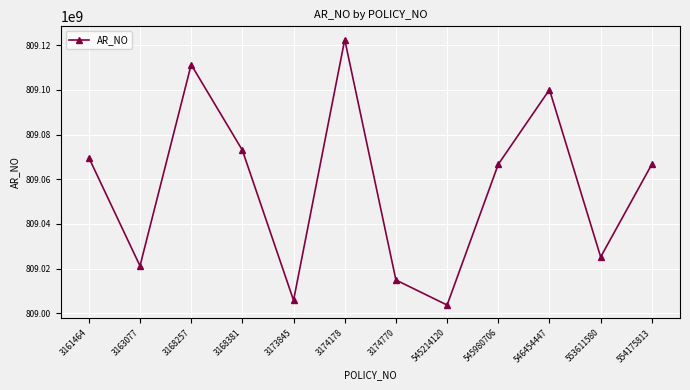

What is the value of the 2nd point from the left?

809021200184